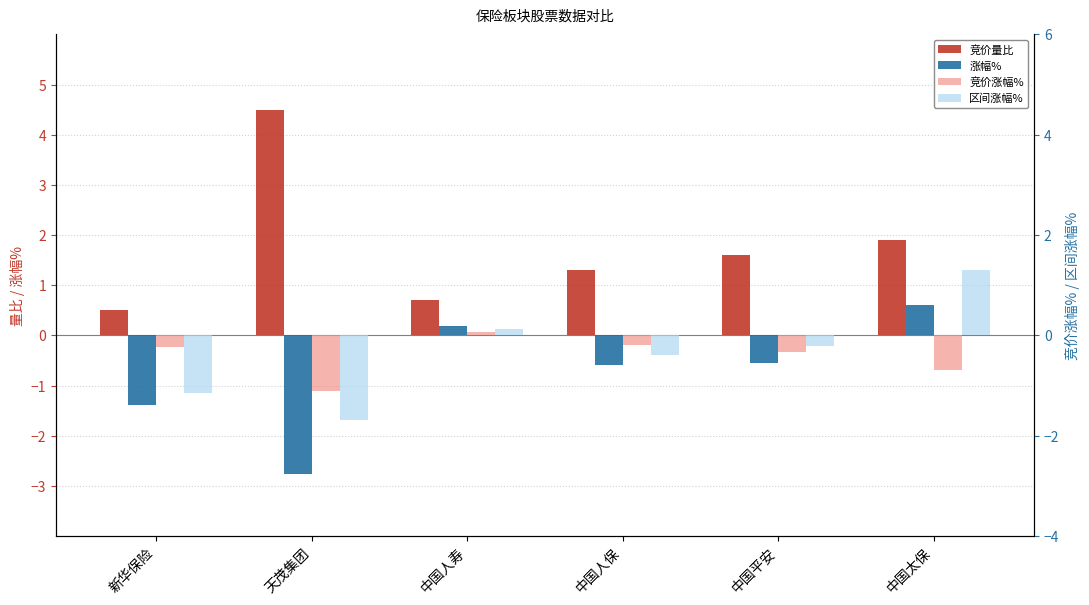

How many positive values does the 区间涨幅% series have?

2